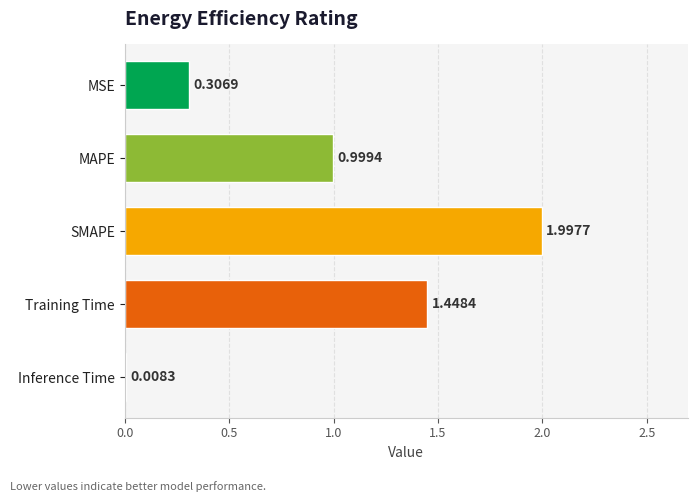

Which category has the highest value across all series?

SMAPE